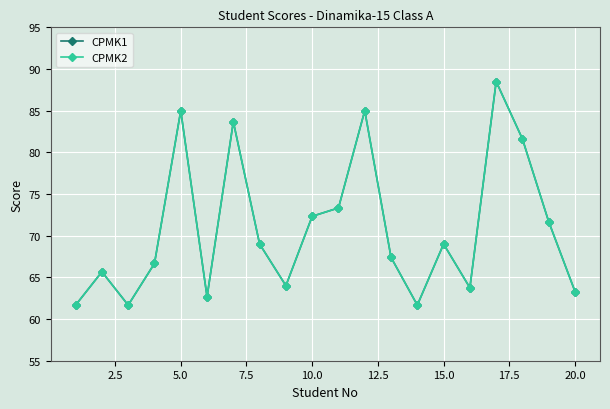

Does the chart have visible grid lines?

Yes